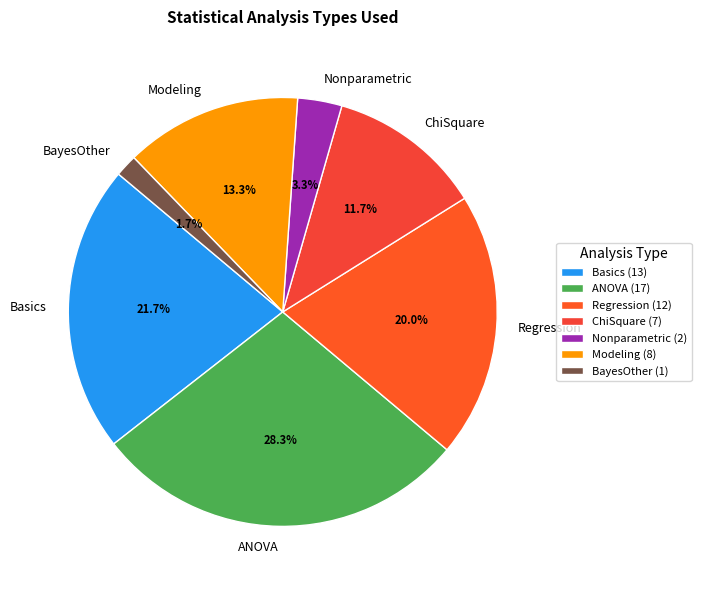

Which has a higher value, ChiSquare or Nonparametric?

ChiSquare